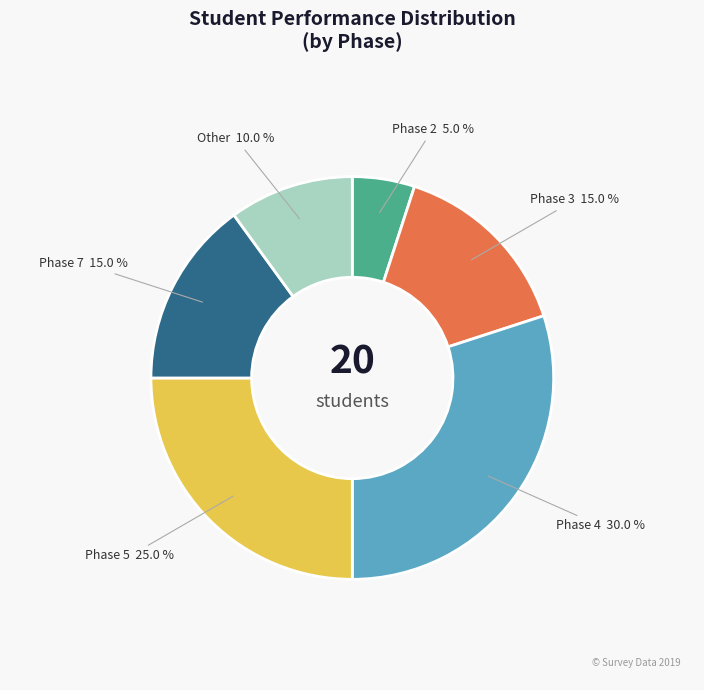

How much of the chart is everything except Other?

90.0%